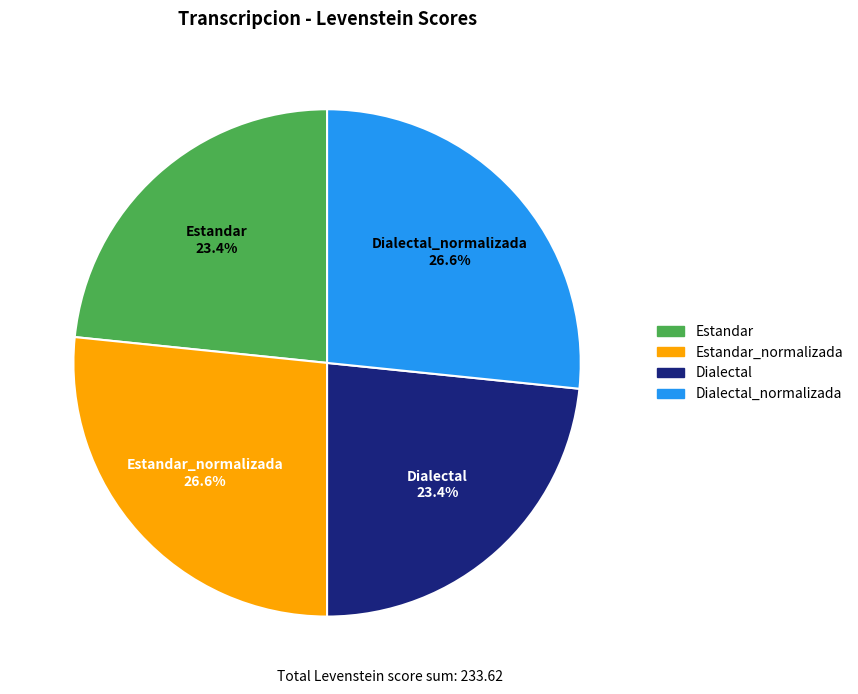

How many slices are in this pie chart?

4